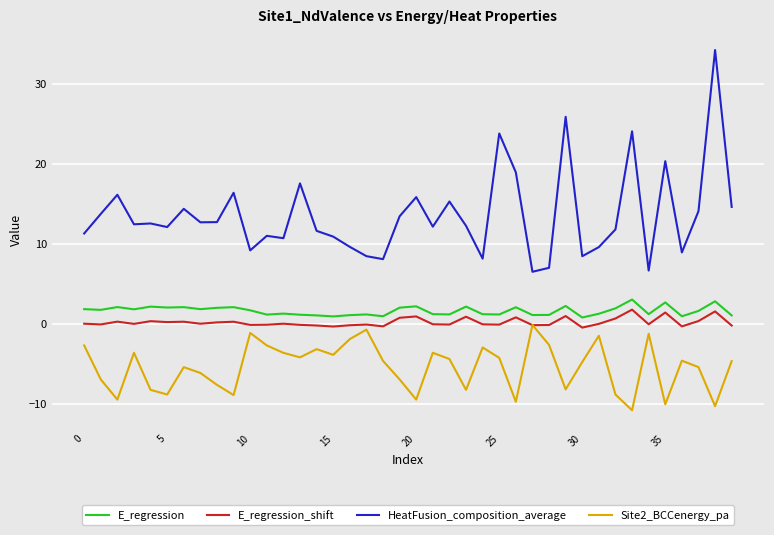

True or false: E_regression and Site2_BCCenergy_pa cross at least once.

False